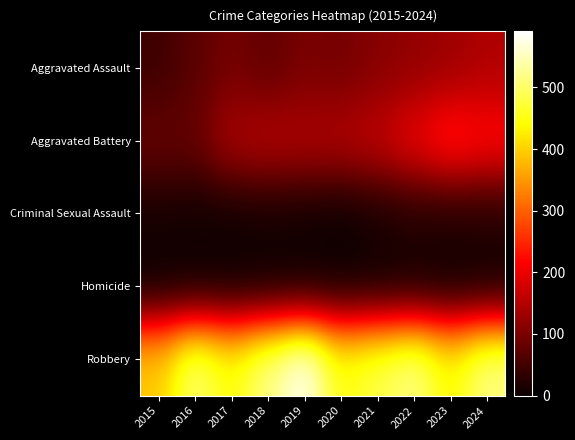

Between 2024 and 2019, which is larger?

2024